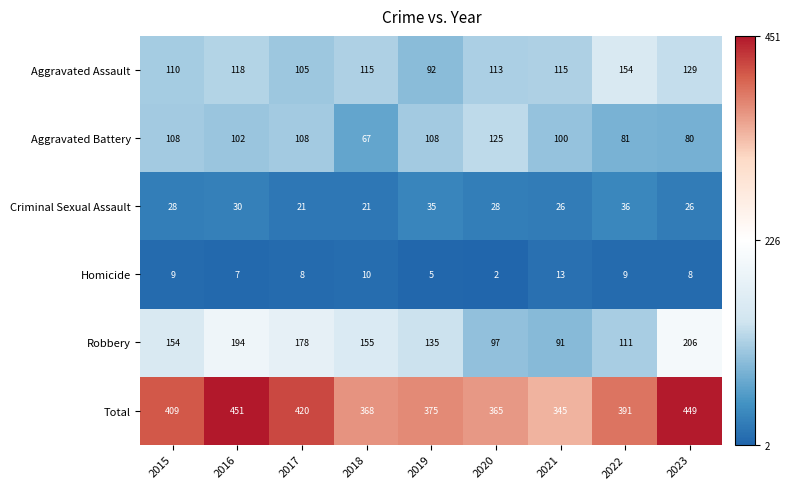

What is the sum of all Aggravated Battery values?

879